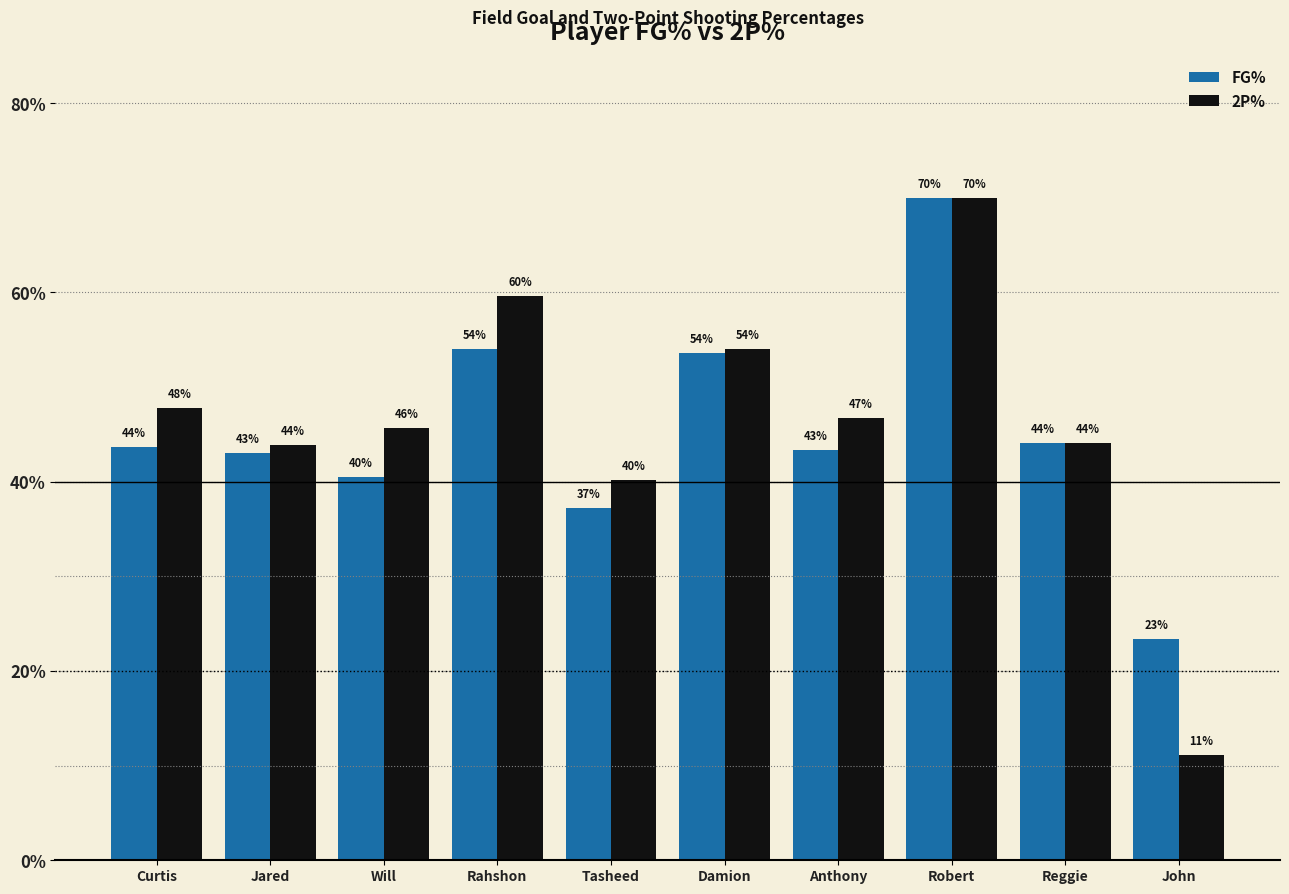

What are all the series names shown in the legend?

FG%, 2P%